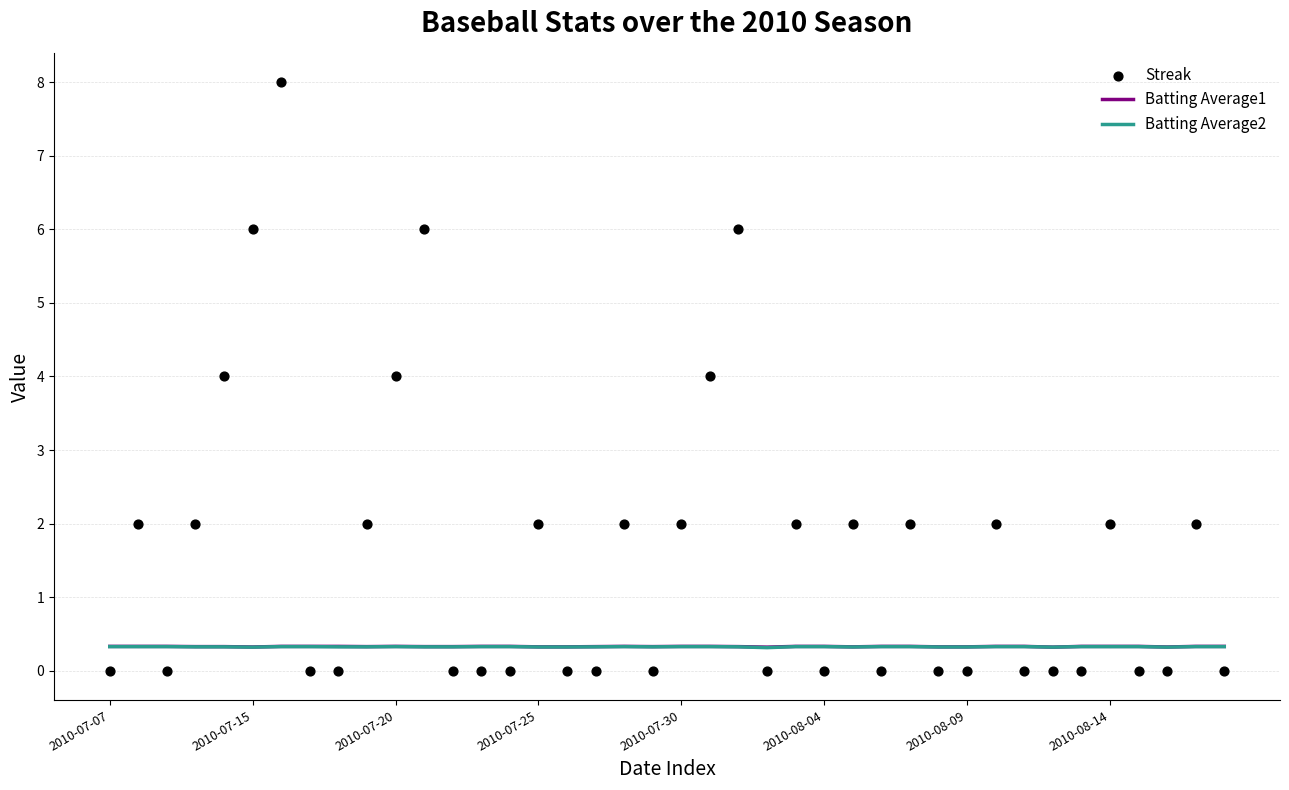

Which series has the largest Y range (max minus min)?

Streak